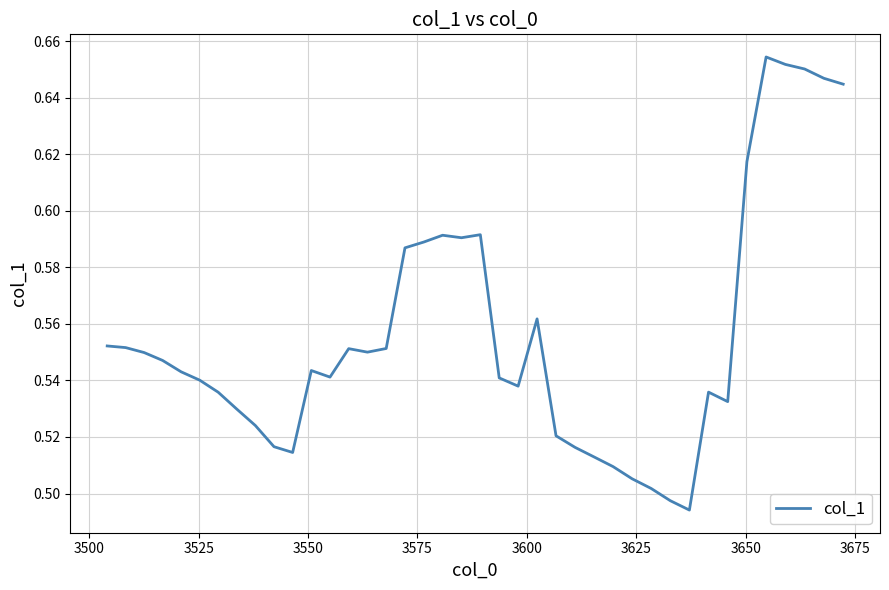

How many points are higher than both their immediate neighbors (excluding endpoints)?

7